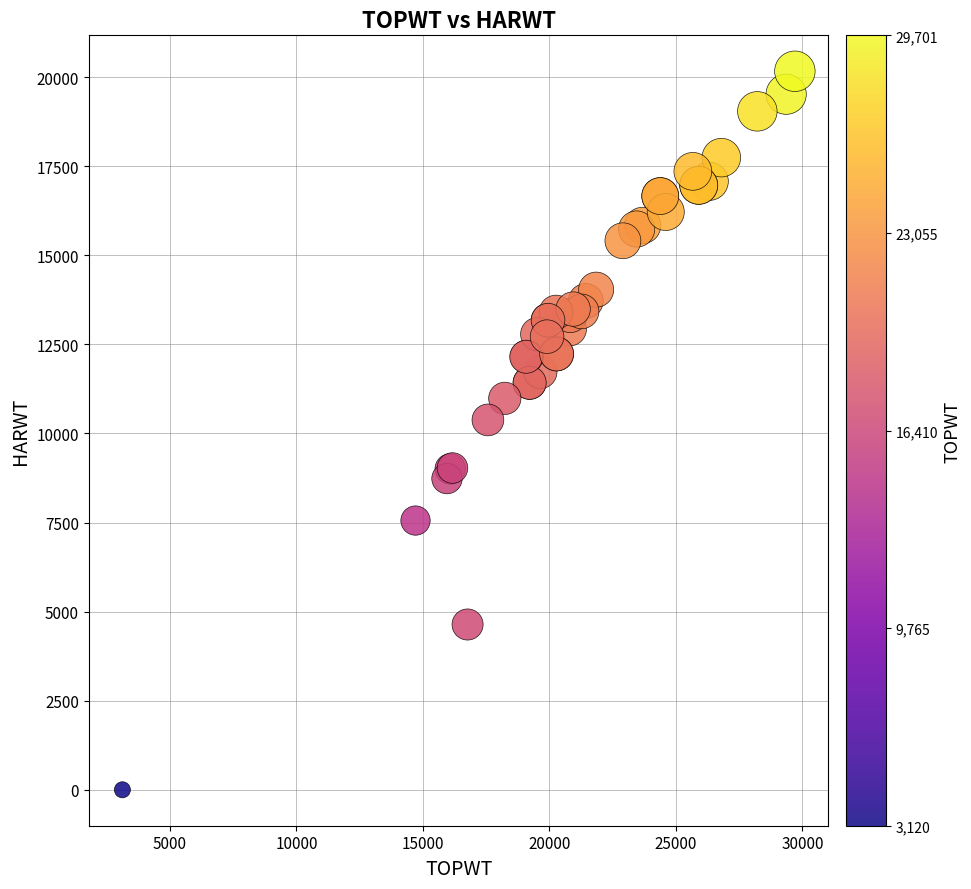

What Y value in the scatter plot is closest to 10082?

10380